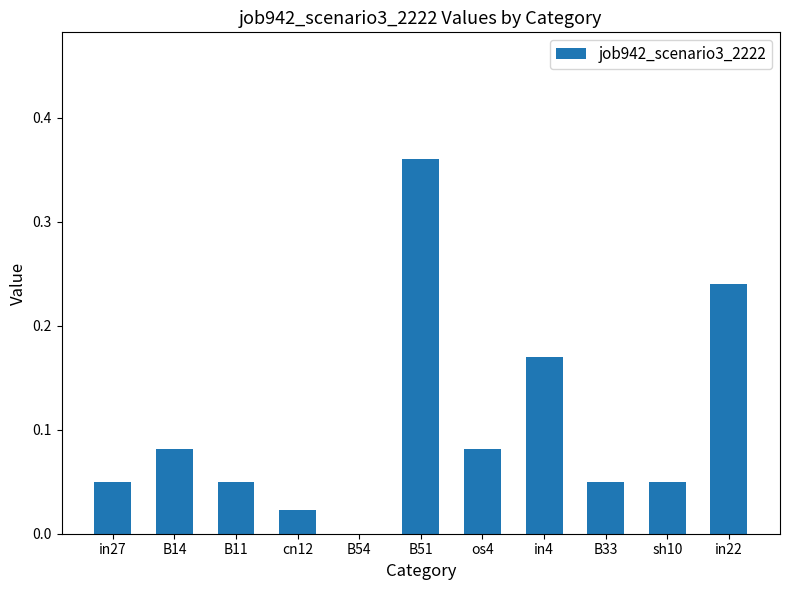

True or false: the data shows 0.0 at B14.

False